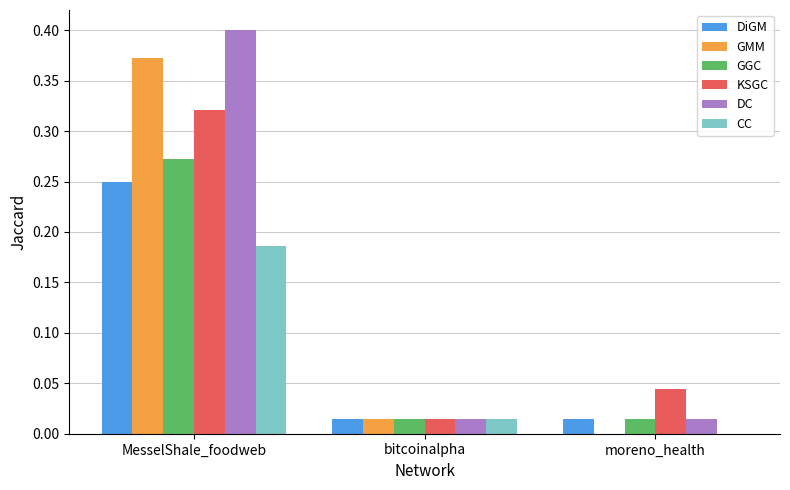

Is the value of GMM at moreno_health greater than the value of GGC at moreno_health?

No